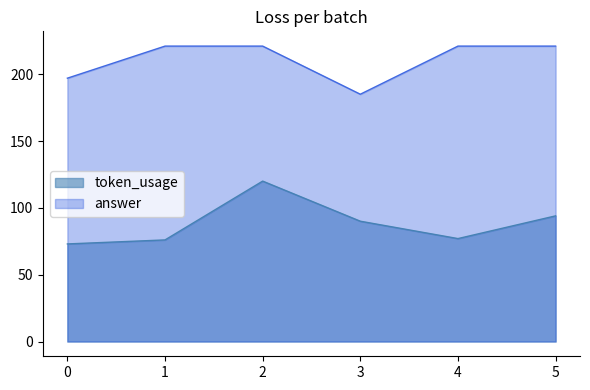

At which label is token_usage closest to 96?

5